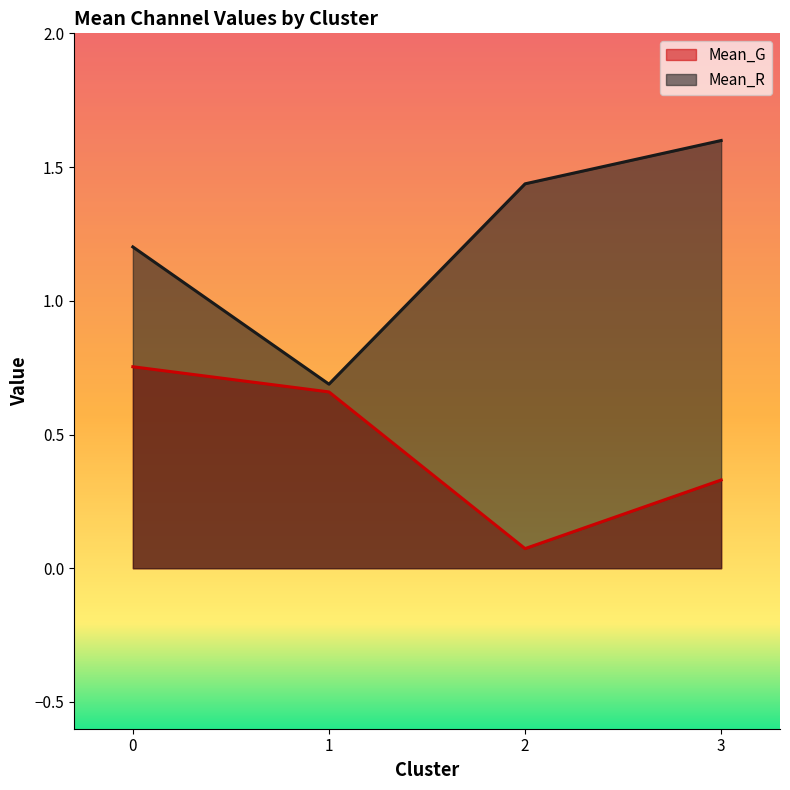

The Mean_R series shows 2.2 at 2. True or false?

False